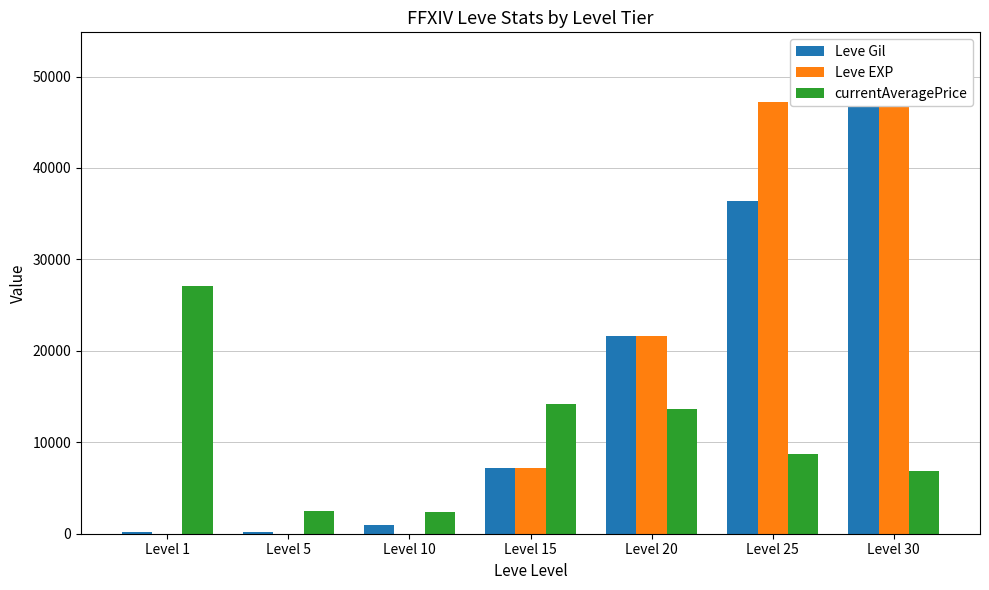

What is the value of the Leve Gil bar at the 2nd from the left?

220